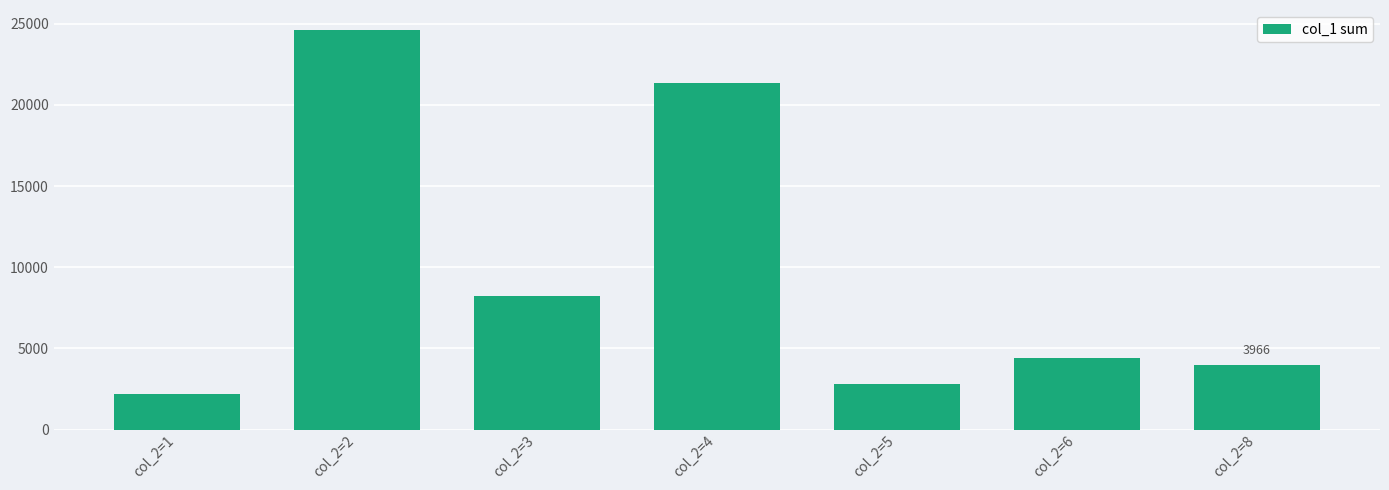

Is it true that the value at col_2=8 is 5207?

False